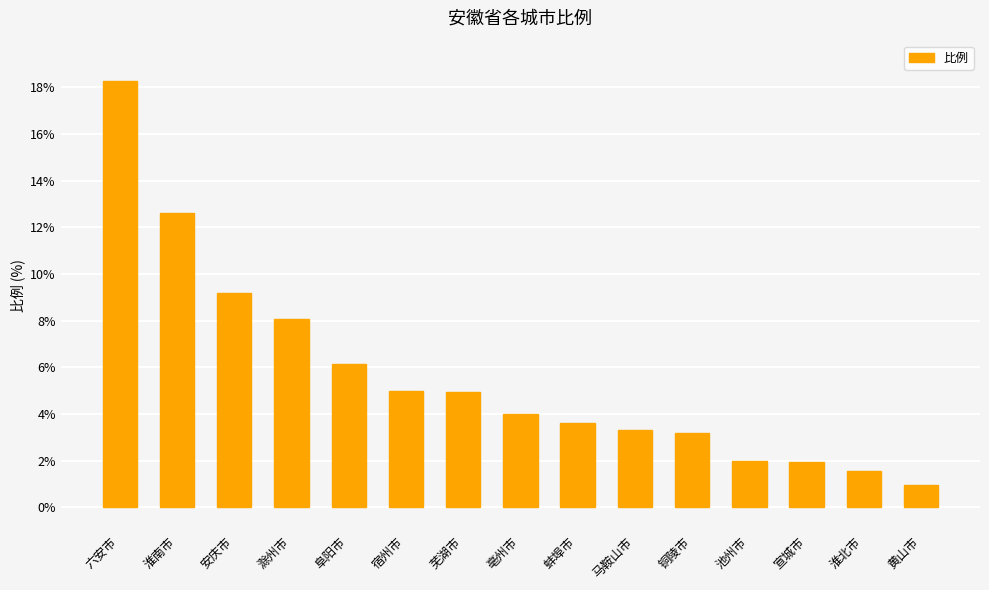

What is the sum of all values?

84.8